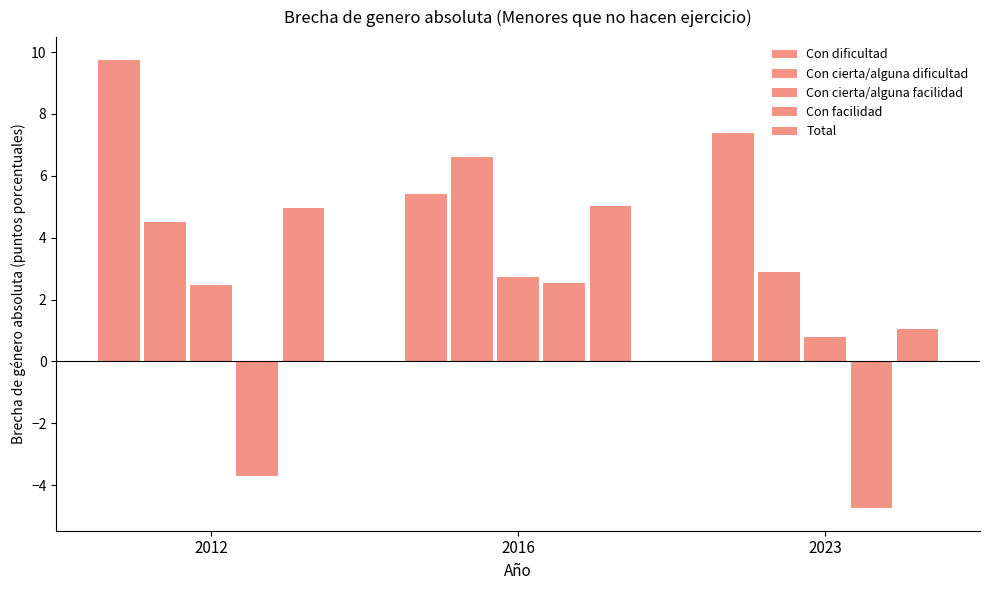

Which category has the highest value in the Con facilidad series?

2016